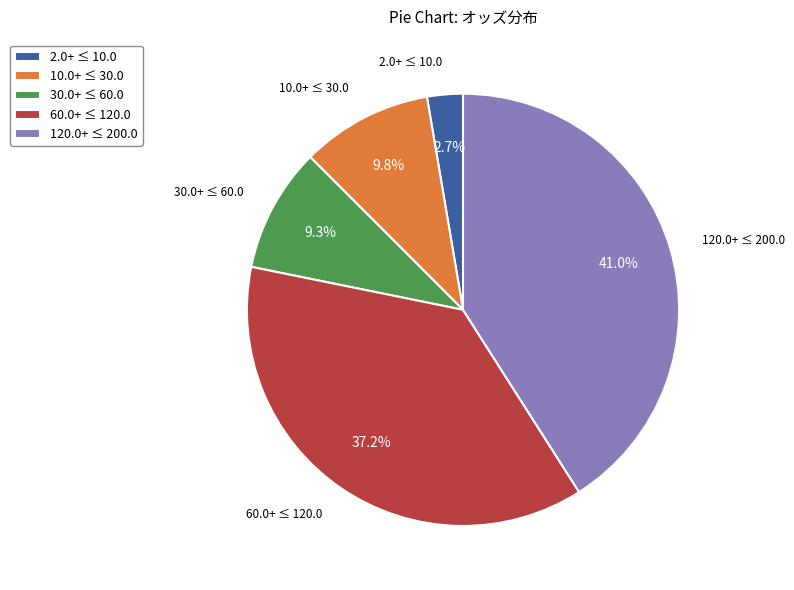

Count the number of slices in the pie.

5